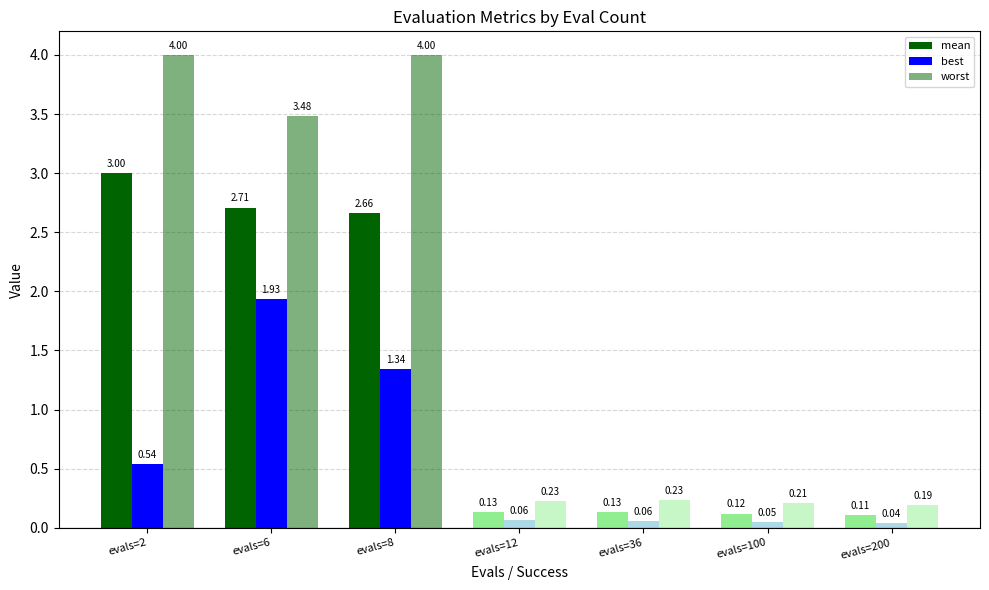

What is the total value across all series at evals=6?

8.1